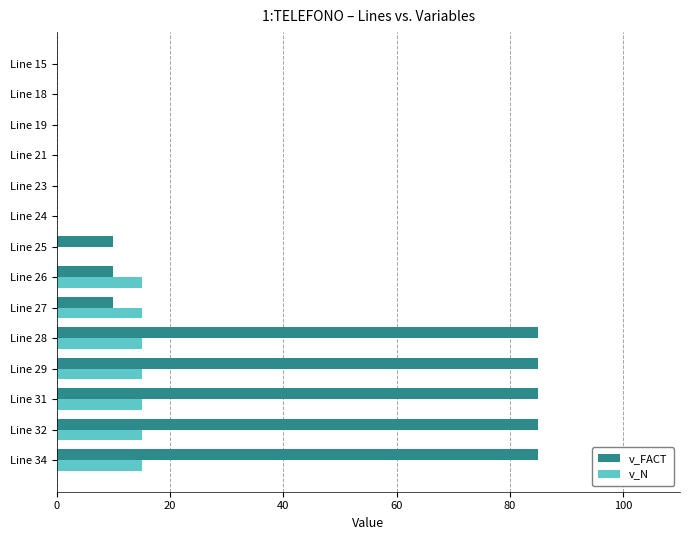

Is it true that v_N equals 15 at Line 29?

True